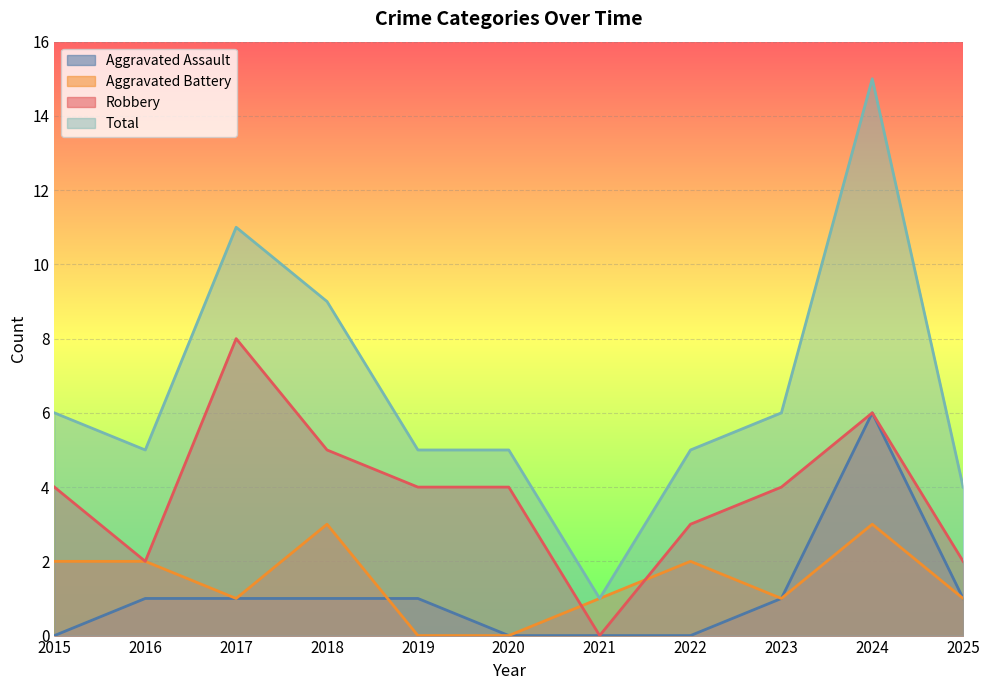

How many interior local valleys does the Aggravated Battery series have?

2